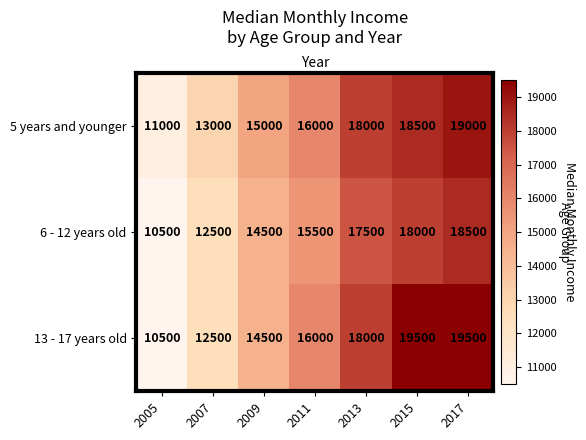

What is the greatest value displayed?

19500